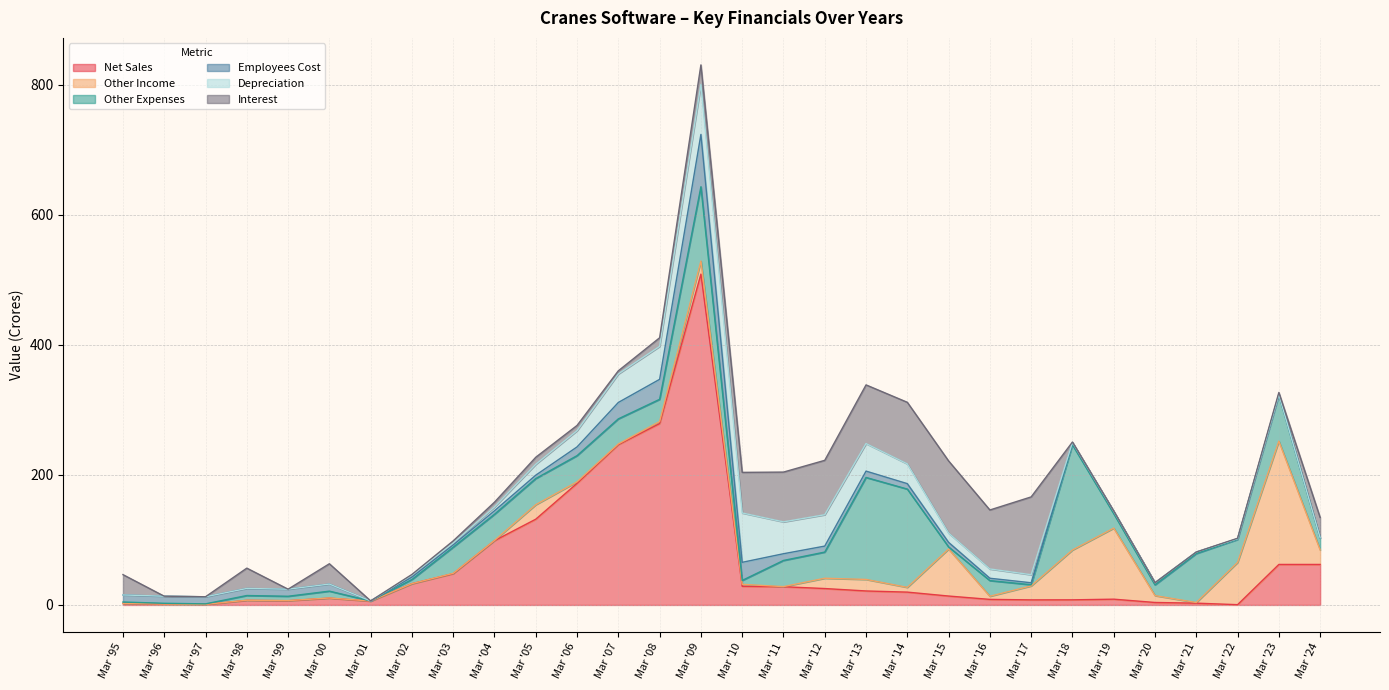

Does the chart have visible grid lines?

Yes